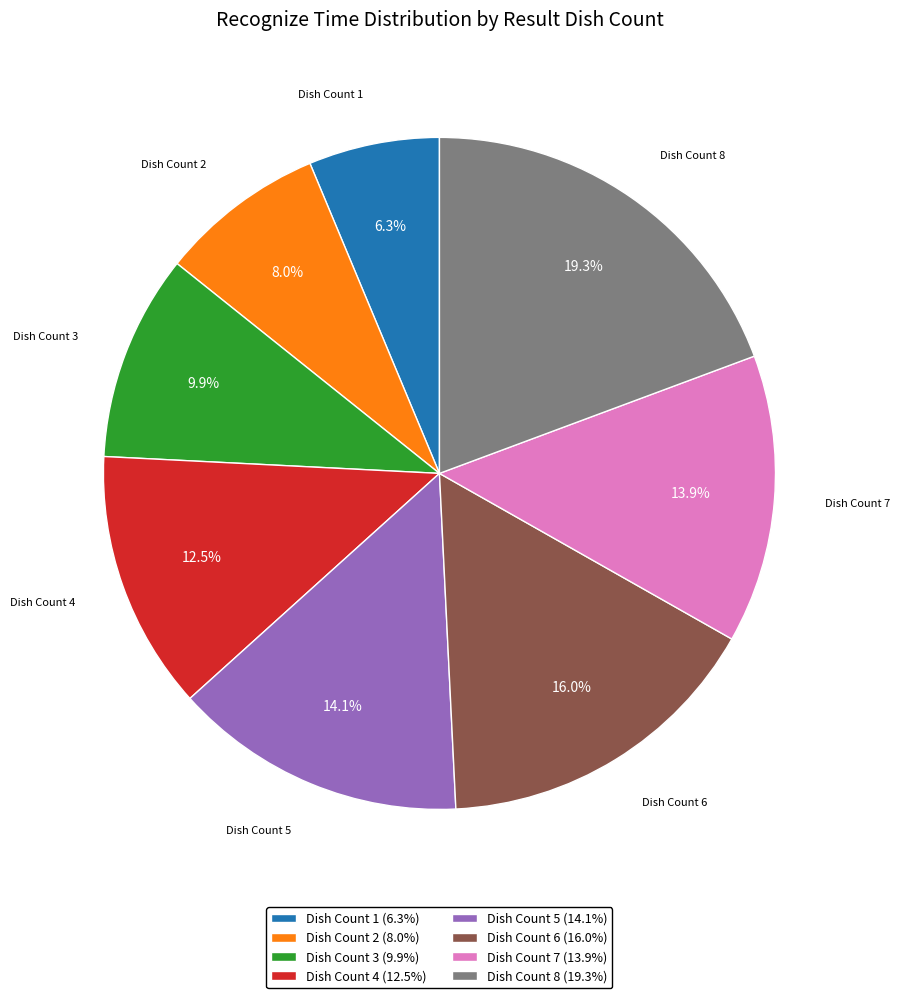

Is there any slice that represents more than half of the pie?

No